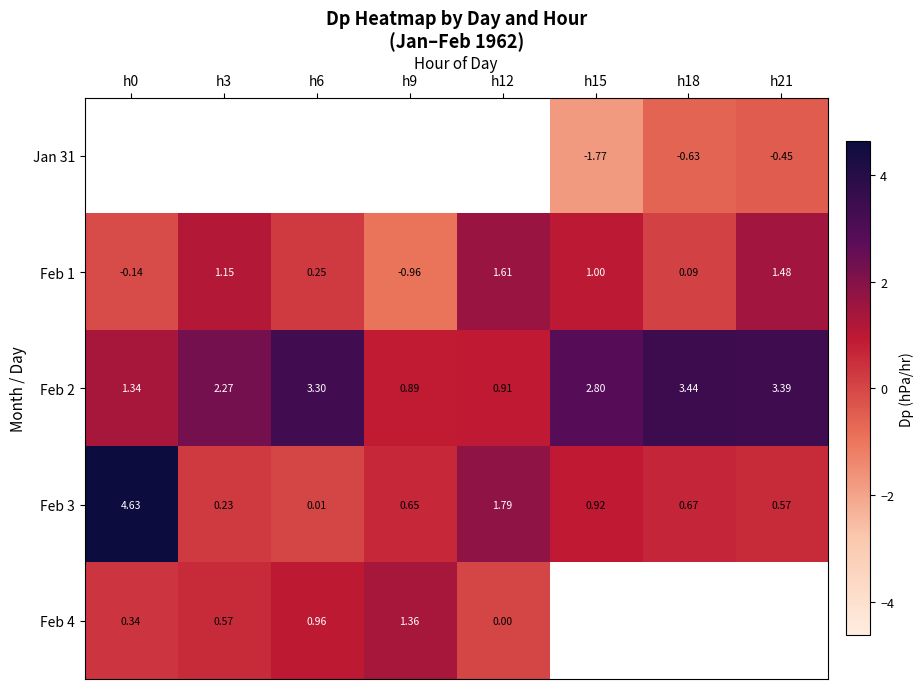

The value of row_2 at h6 is 2.2. True or false?

False